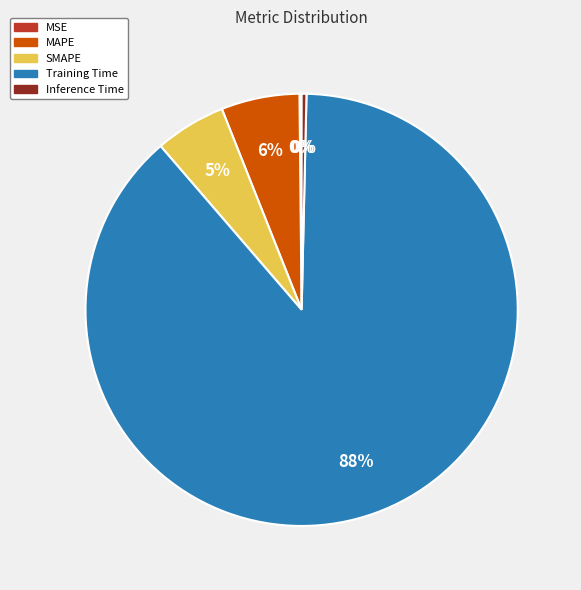

What percentage is the MAPE slice, to the nearest percent?

6%